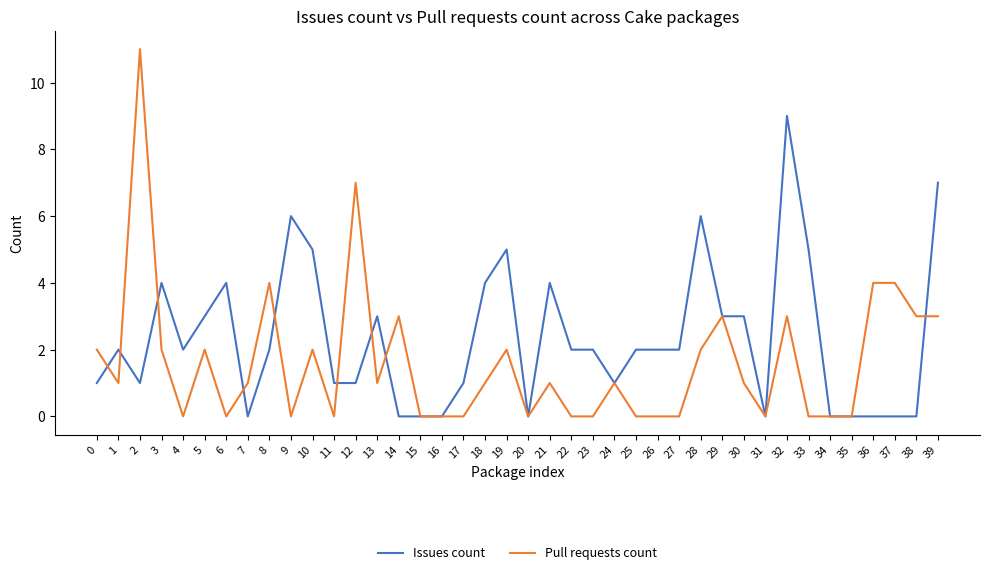

What is the total value across all series at 24?

2